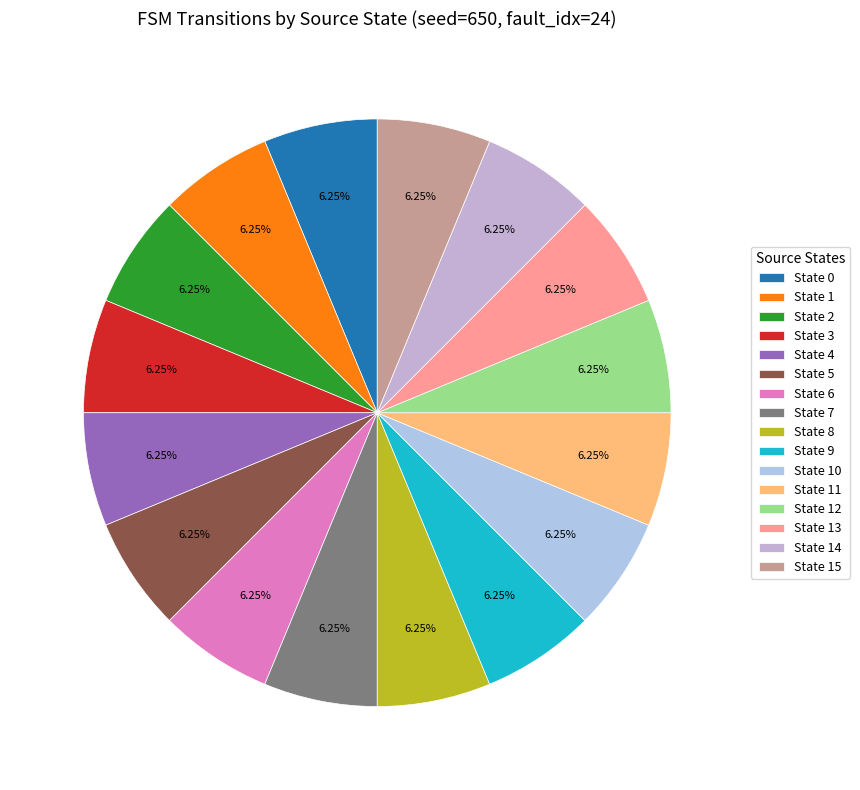

How many slices are in this pie chart?

16